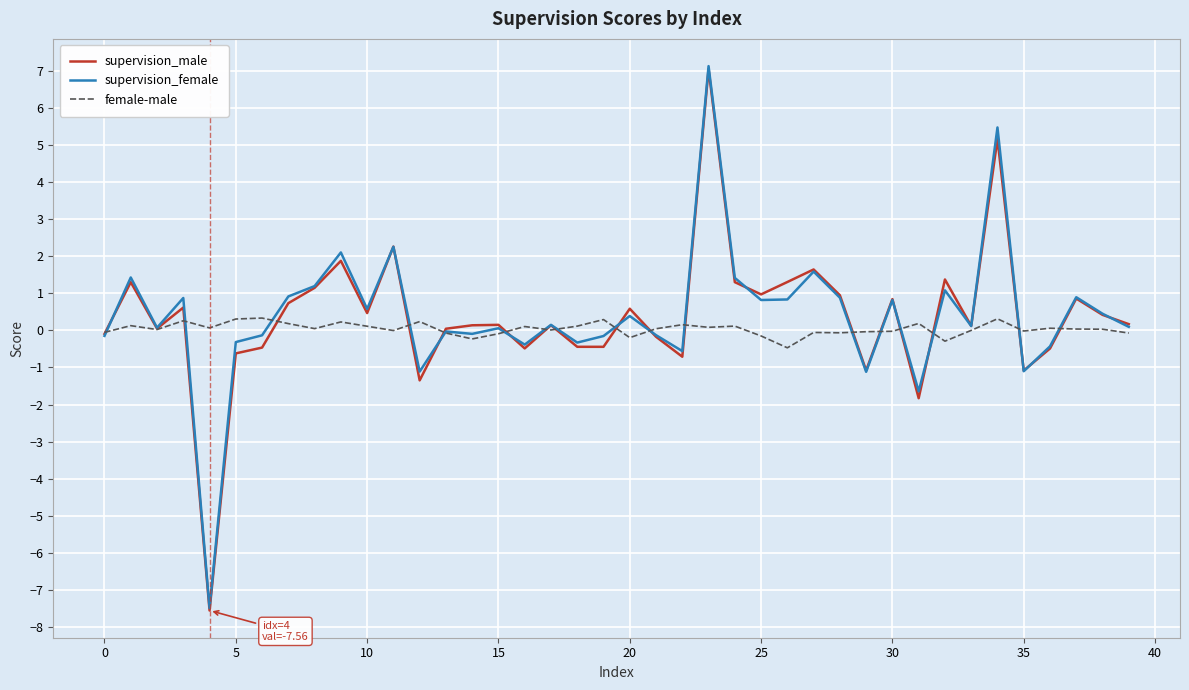

What are all the series names shown in the legend?

supervision_male, supervision_female, female-male